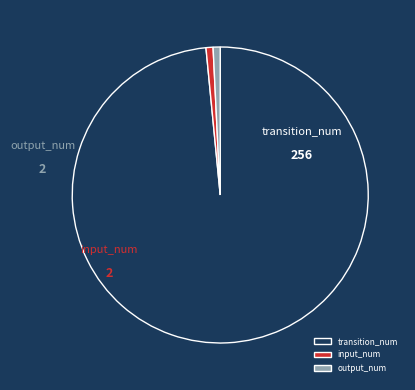

Count the number of slices in the pie.

3